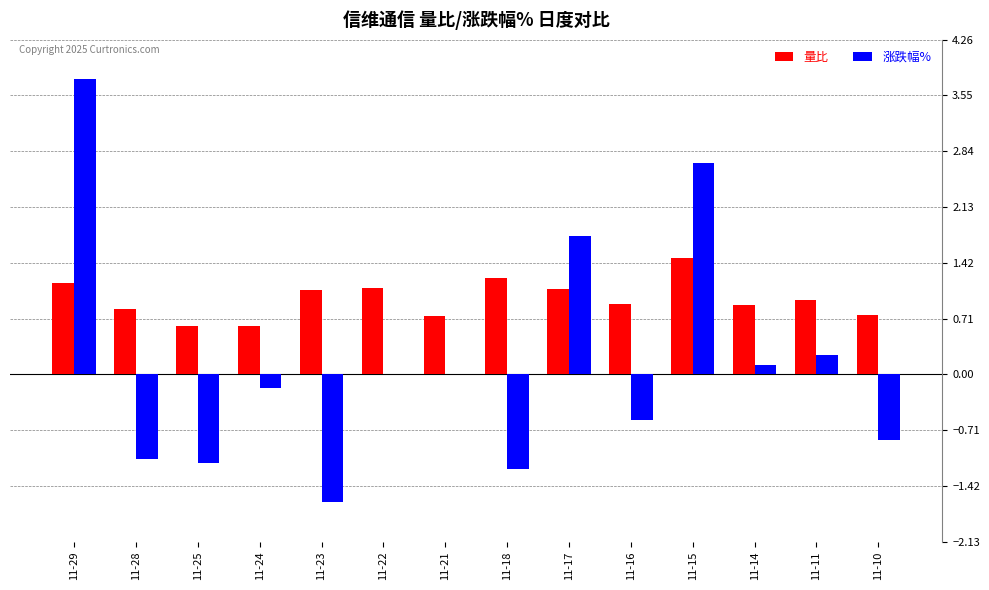

What is the sum of the 涨跌幅% values at 11-17 and 11-25?

0.6